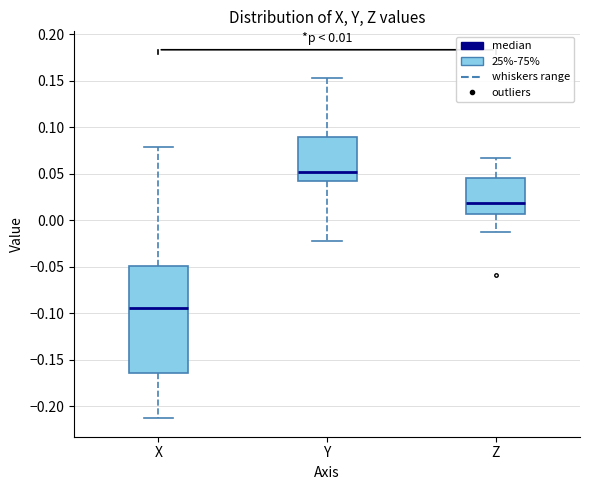

Comparing the boxes themselves (not the whiskers), which one is the tallest?

X